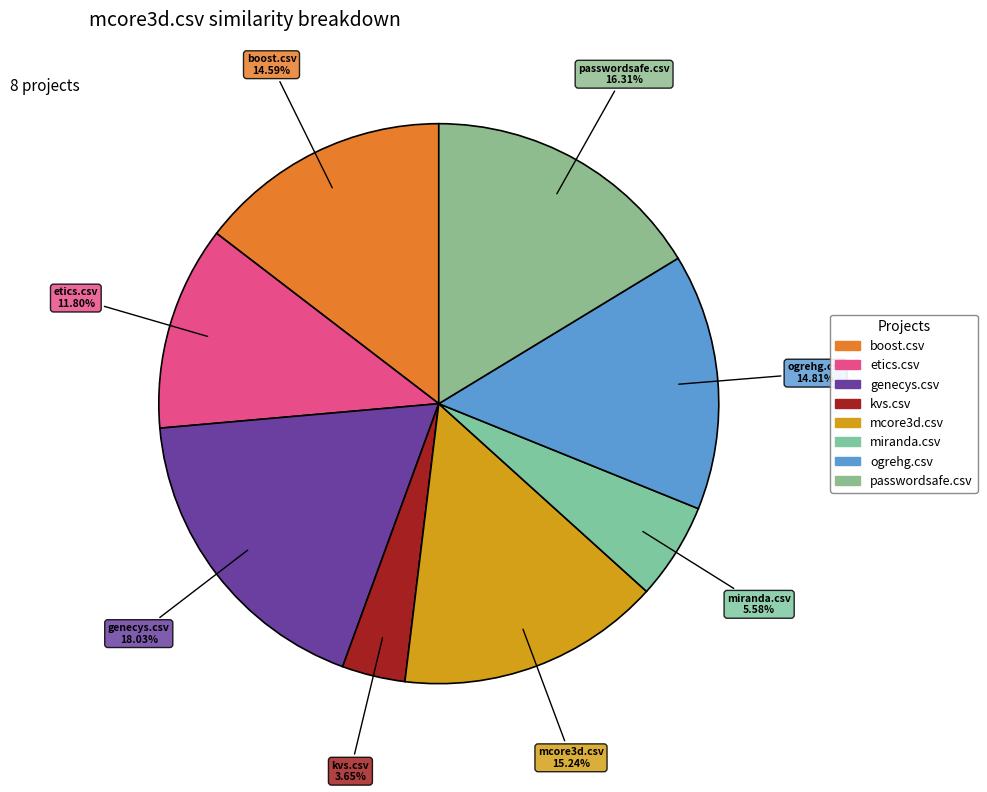

How many segments does this pie chart have?

8